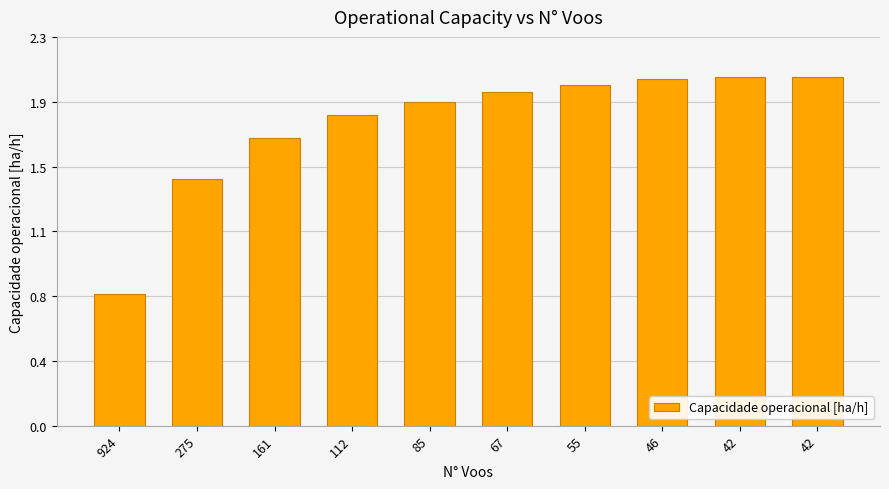

Rank the categories by value from highest to lowest.

42, 42, 46, 55, 67, 85, 112, 161, 275, 924